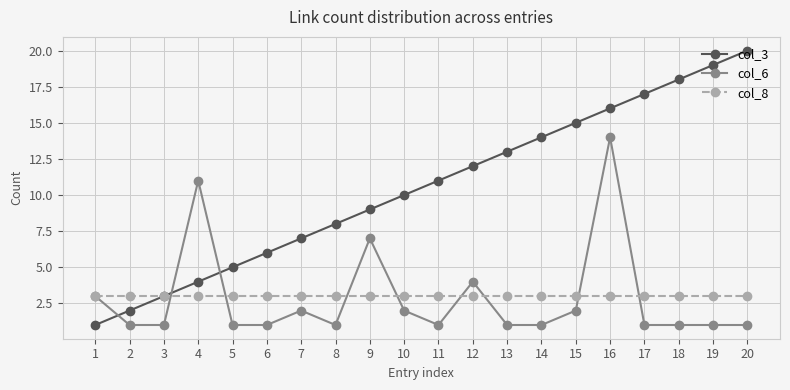

True or false: col_8 has a value of 1 at 6.

False